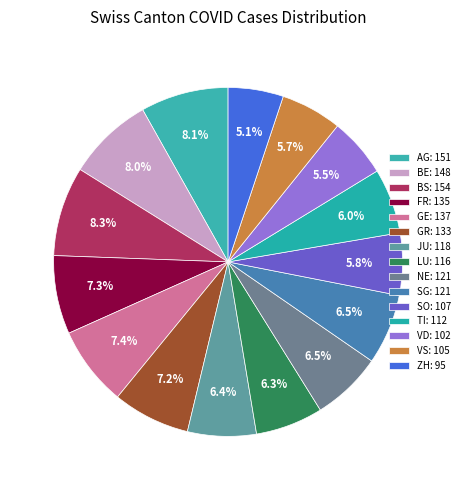

Rank the categories by value from lowest to highest.

ZH, VD, VS, SO, TI, LU, JU, NE, SG, GR, FR, GE, BE, AG, BS